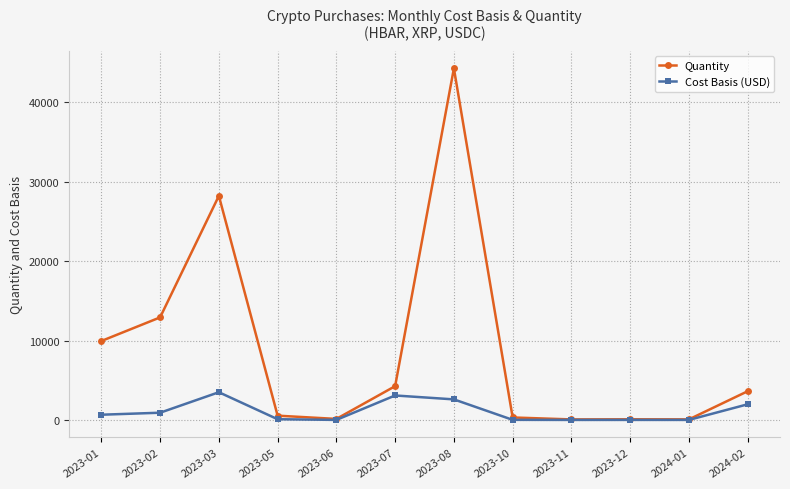

What is the label of the 1st point from the right?

2024-02